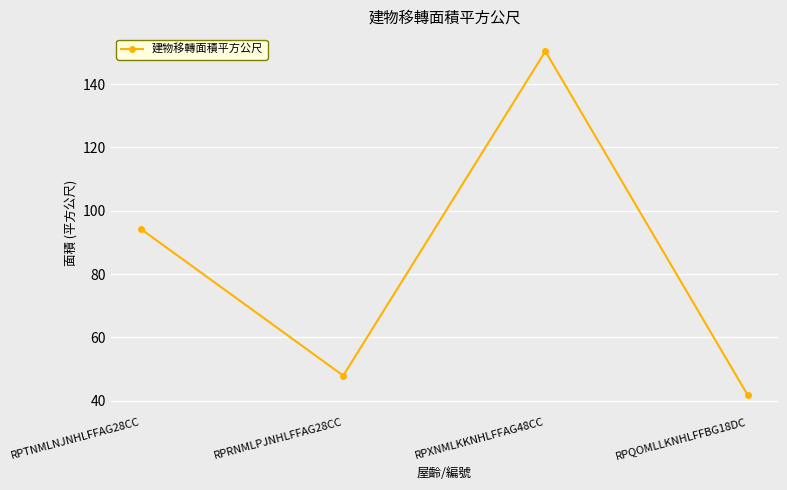

What is the minimum value shown in the chart?

41.9